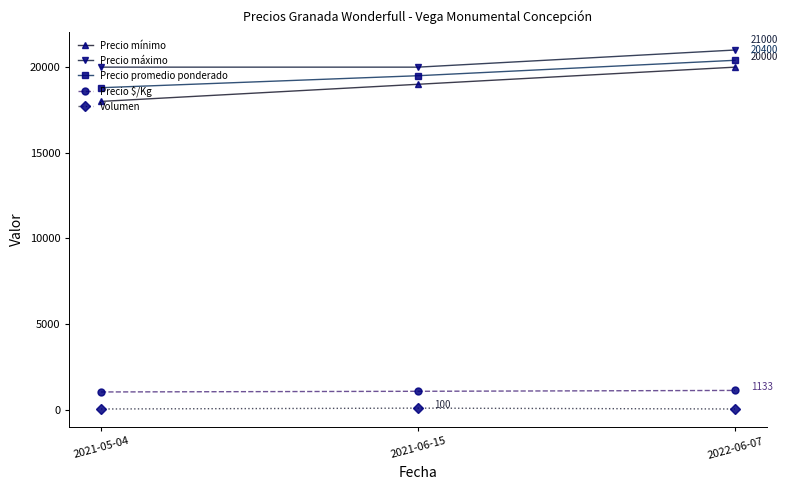

Is the value of Precio máximo at 2021-06-15 greater than the value of Precio promedio ponderado at 2021-06-15?

Yes